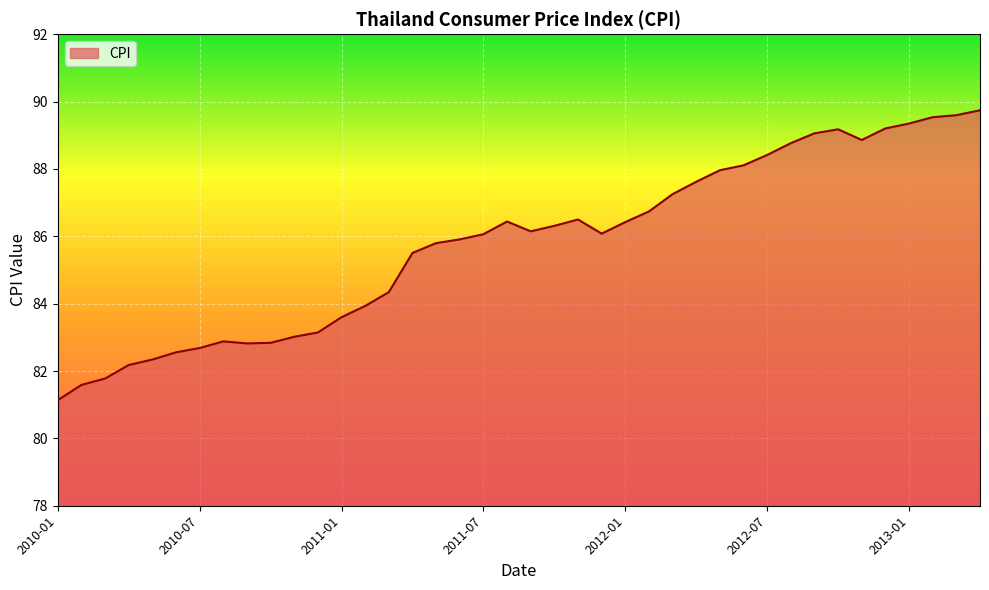

What is the difference between the maximum and minimum values?

8.6